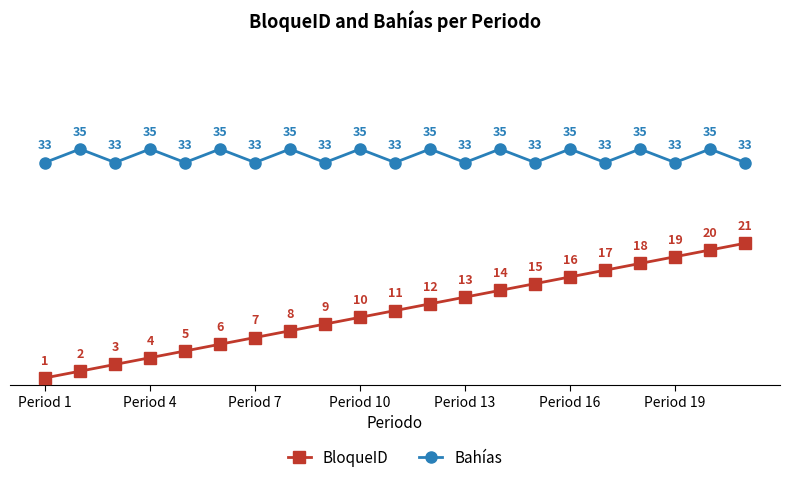

Which series has the largest range (max minus min)?

BloqueID